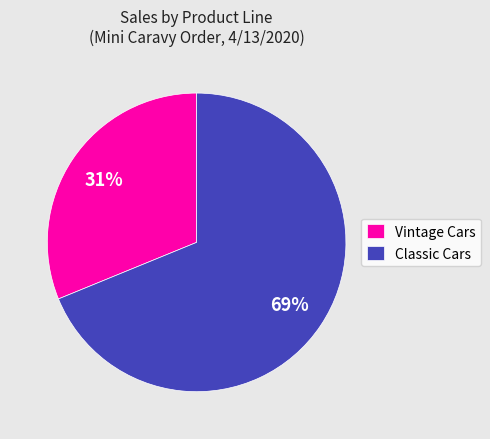

Which slice is the largest?

Classic Cars